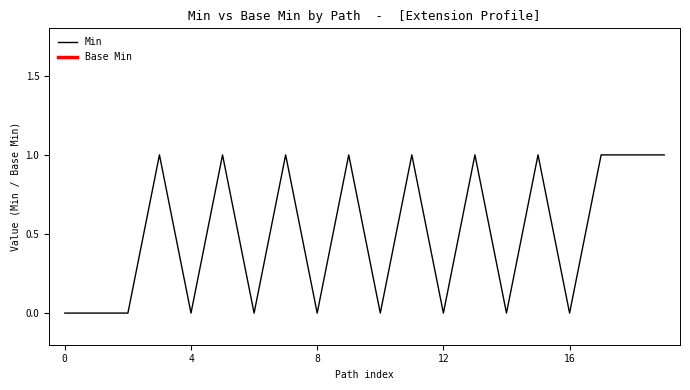

The Min series shows 0 at 12. True or false?

True